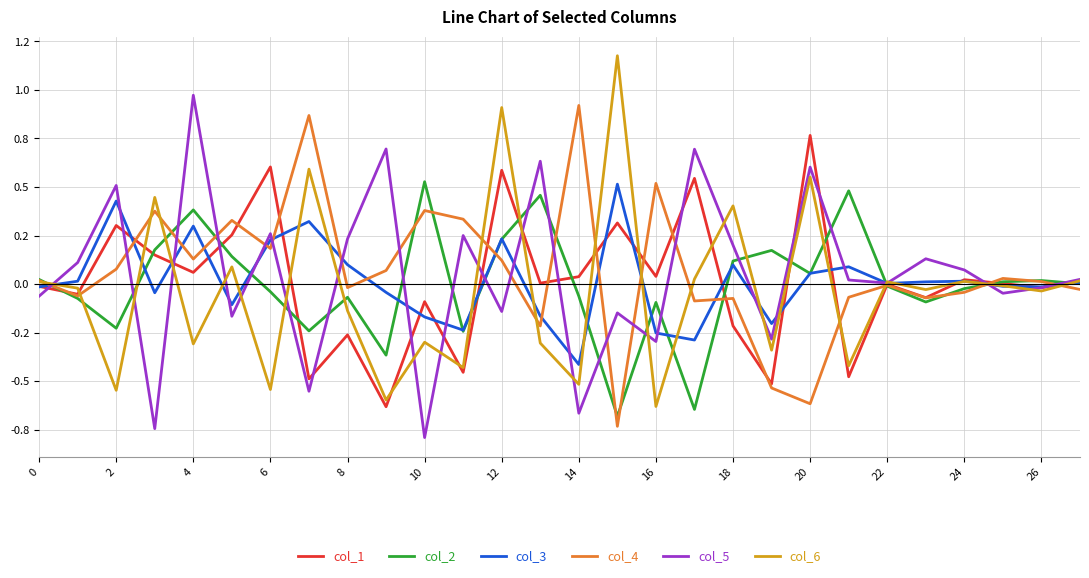

What are all the series names shown in the legend?

col_1, col_2, col_3, col_4, col_5, col_6